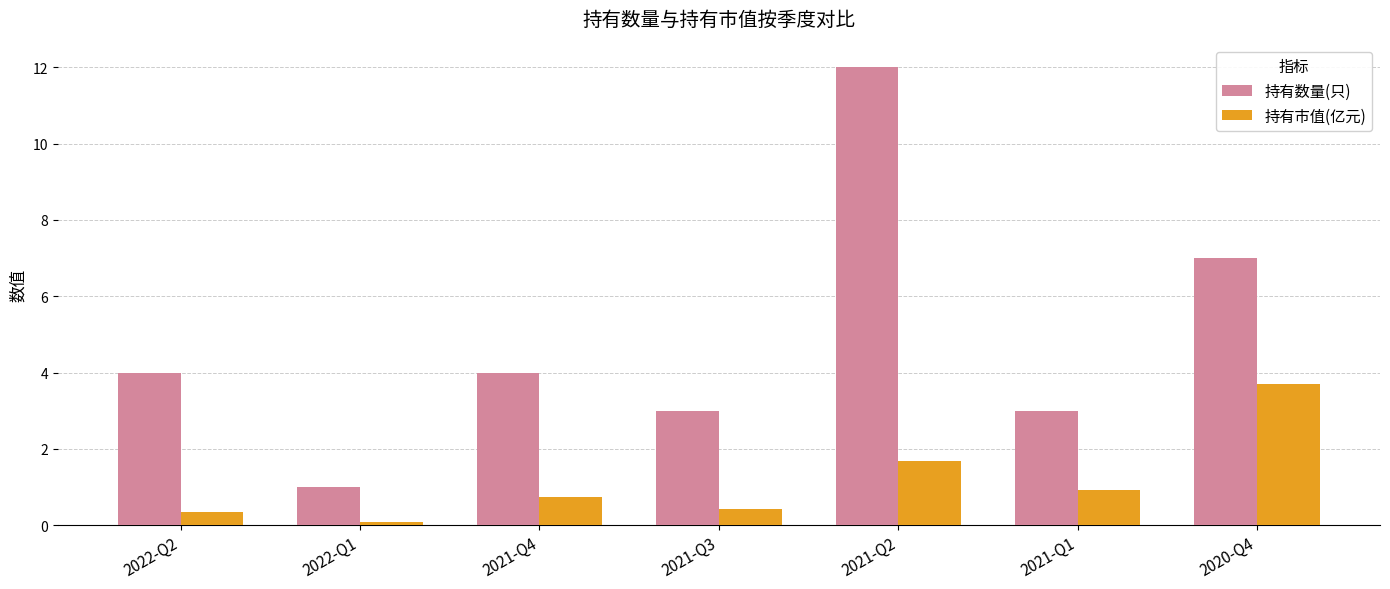

Rank the series at 2021-Q3 from lowest to highest value.

持有市值(亿元), 持有数量(只)